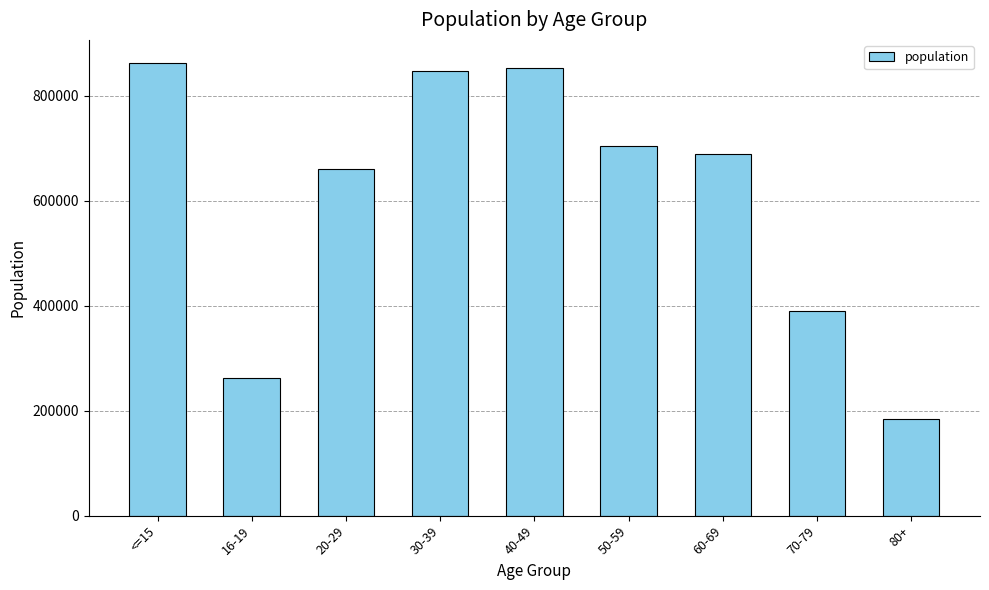

The chart shows a value of 184680 at 80+. True or false?

True